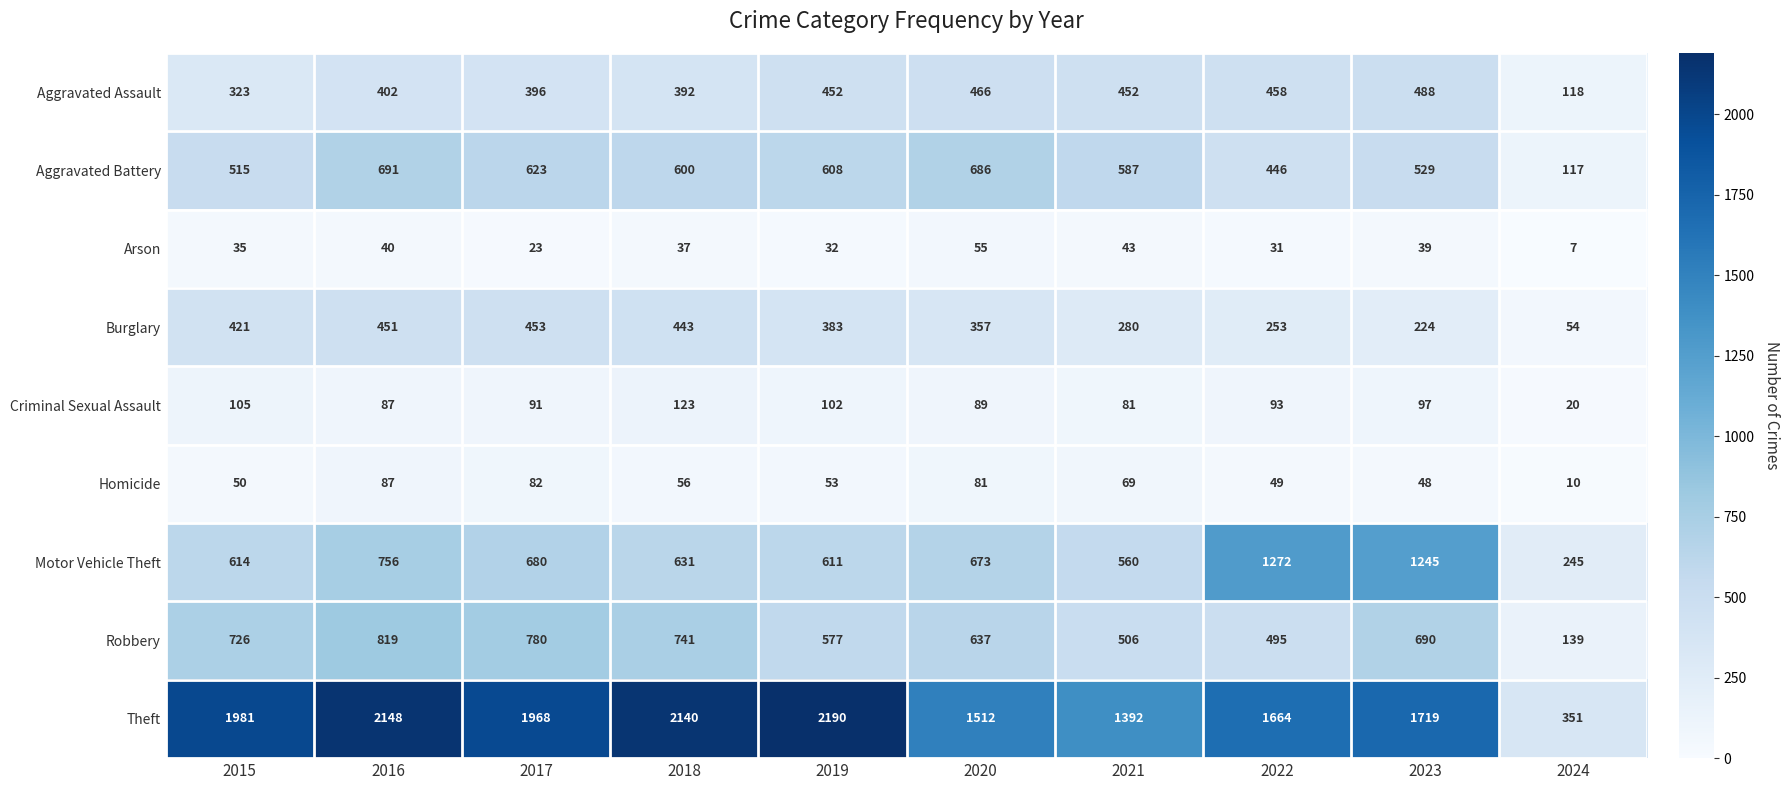

Which category has the highest value across all series?

2019